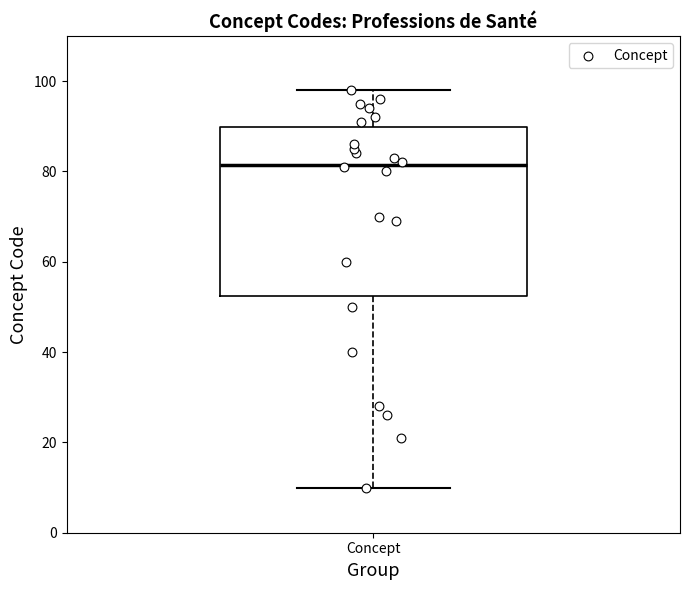

Transcribe this box plot: give where the median line is, the range the box spans, and where the two whiskers end, as read against the y-axis. The values are not printed on the chart, so give them approximately, as read against the axis.

median 82, box 52 to 90, whiskers 10 to 98